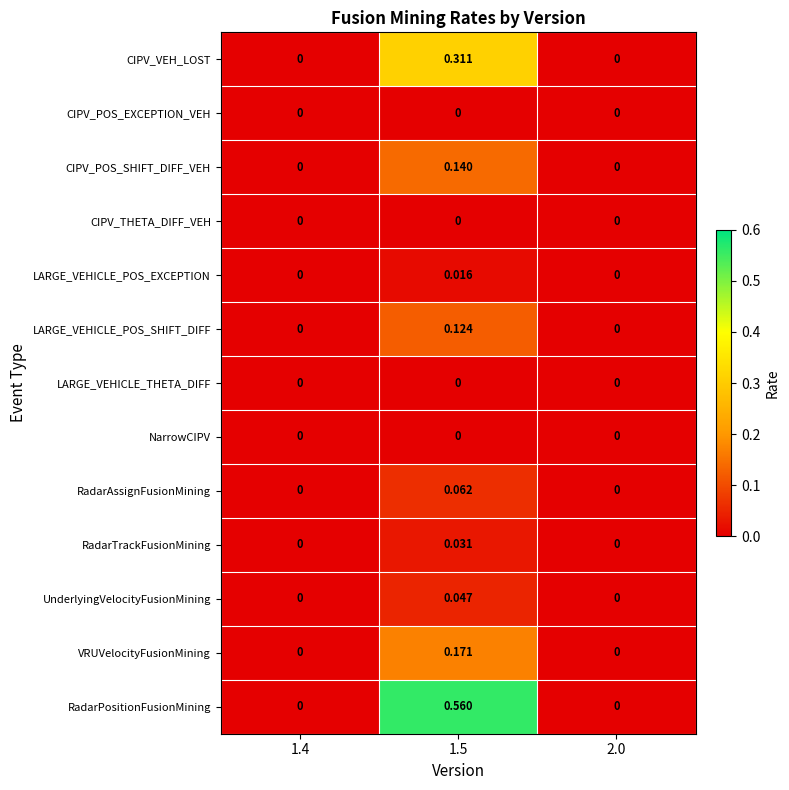

Which series has the widest spread of values?

RadarPositionFusionMining